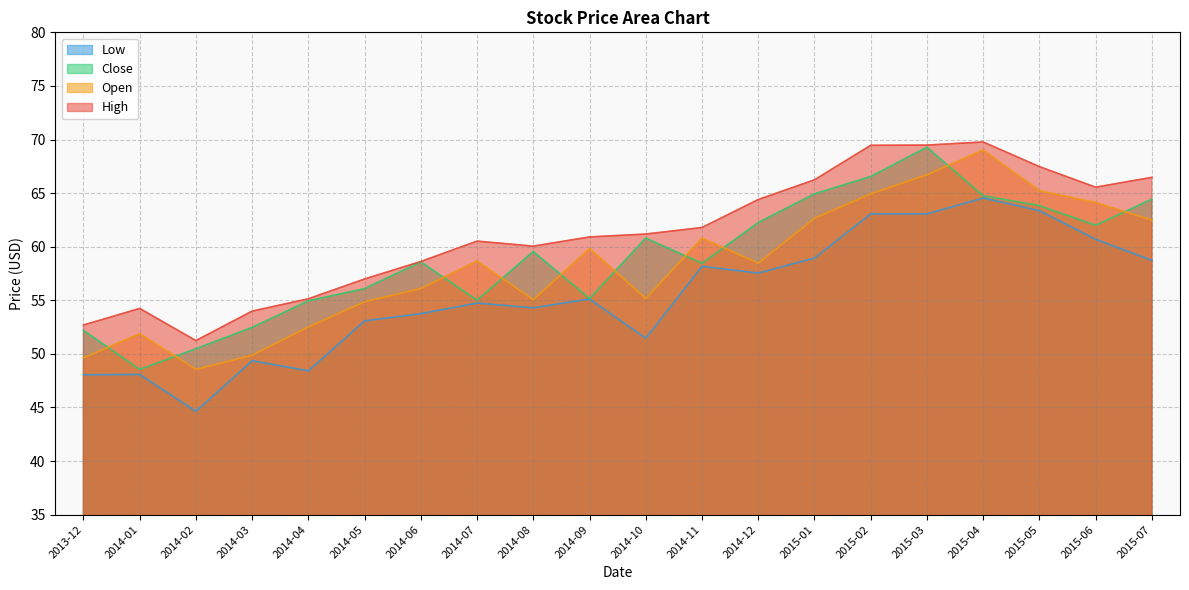

Where is the first local maximum for Low?

2014-01